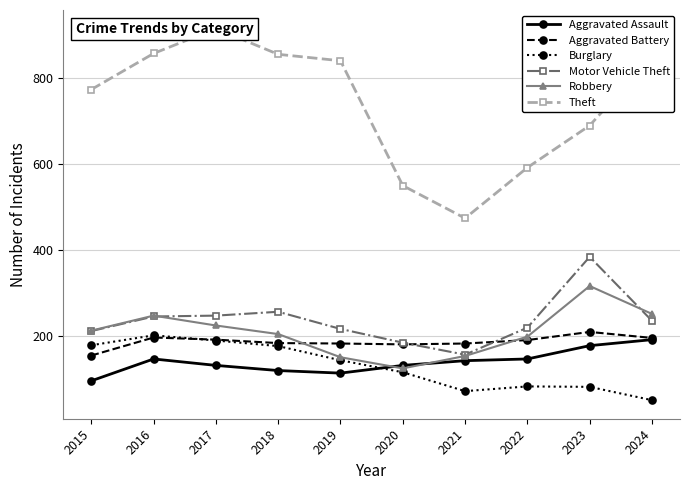

What is the value of the Theft point at the 4th from the left?

856